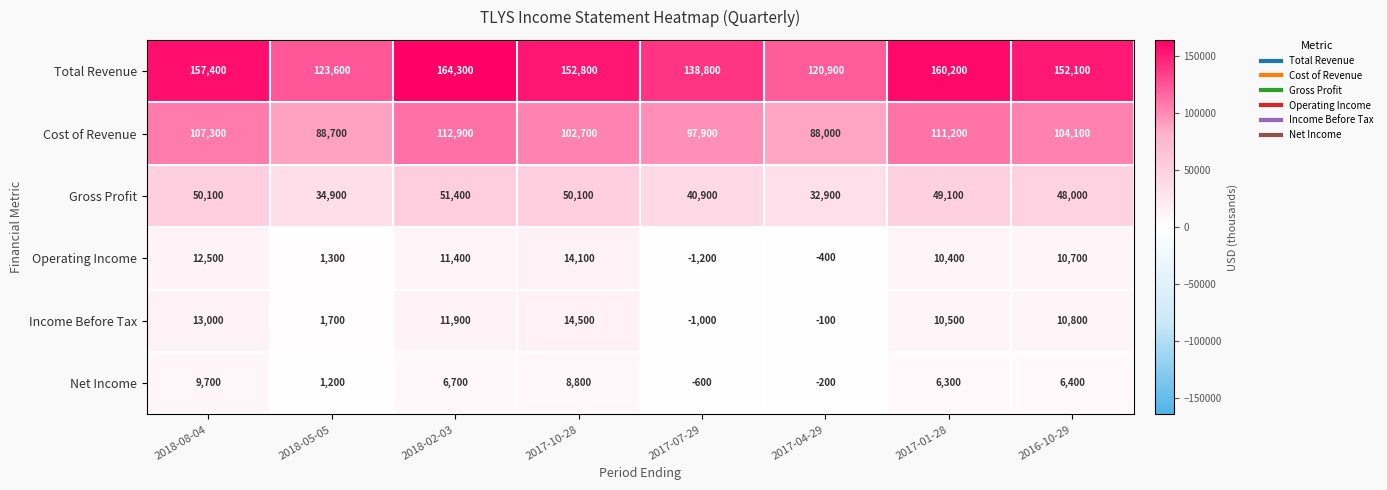

At which category is the sum across all series the highest?

2018-02-03